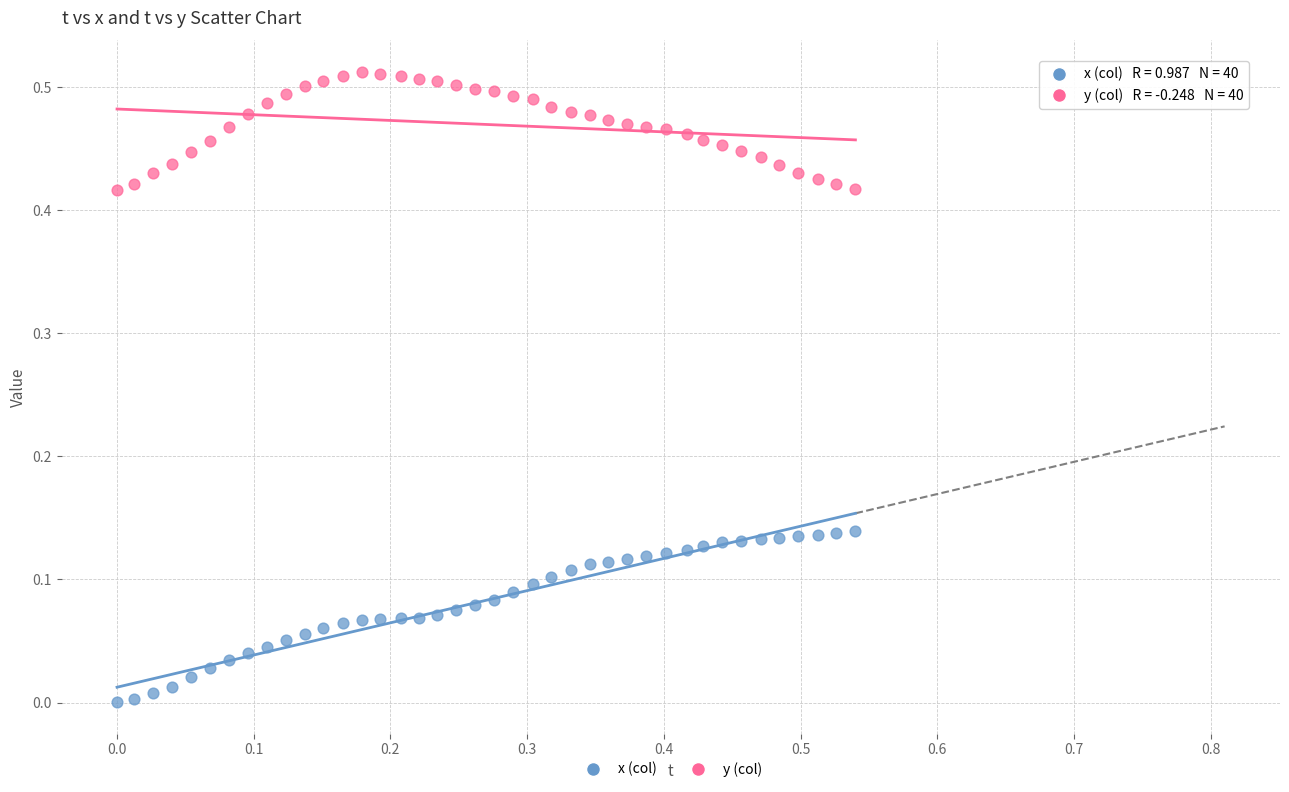

Which series contains the lowest Y value?

x (col)